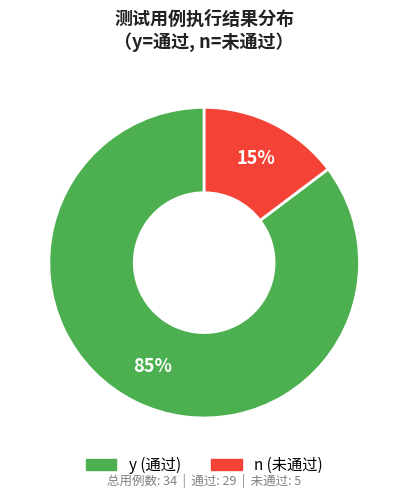

What is the change in value from y to n?

-24